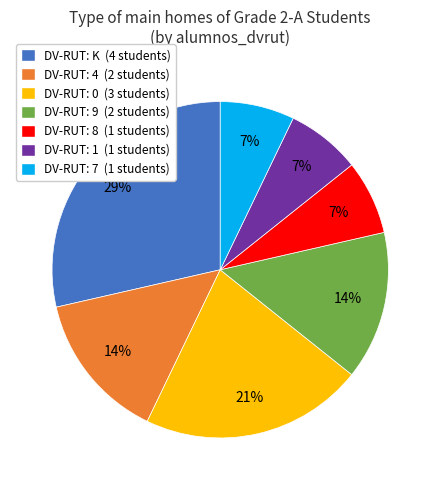

Combined, do DV-RUT: 8 (1 students) and DV-RUT: K (4 students) account for over 50%?

No